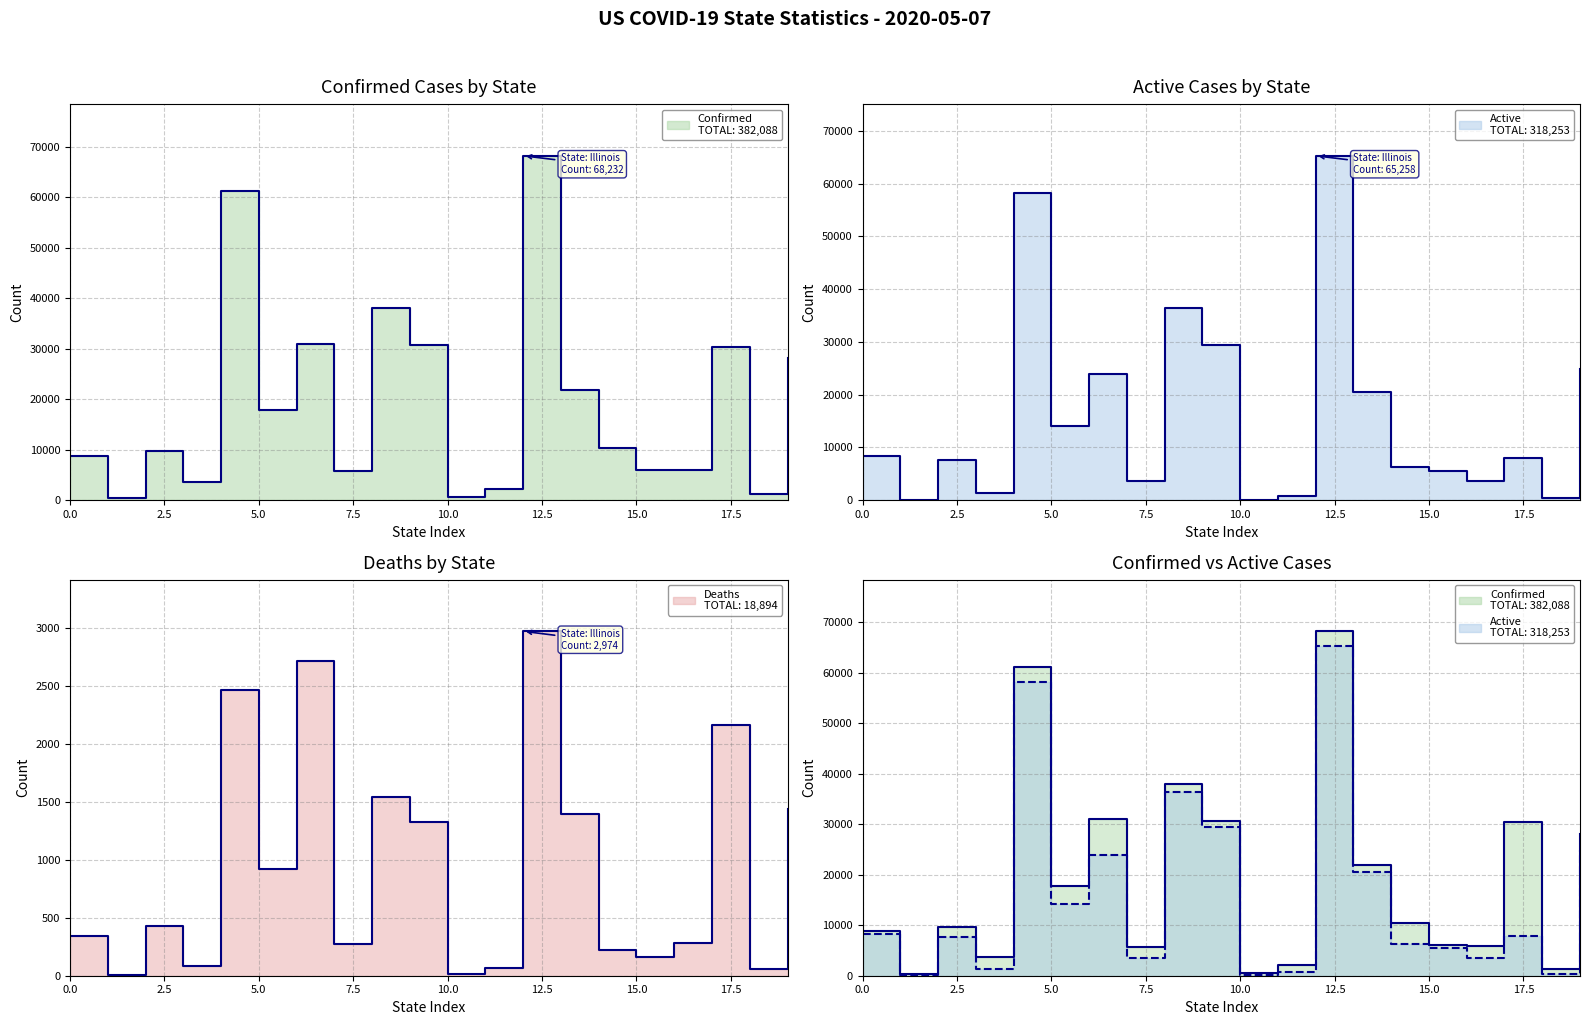

Where is the first local maximum for Deaths?

Arizona